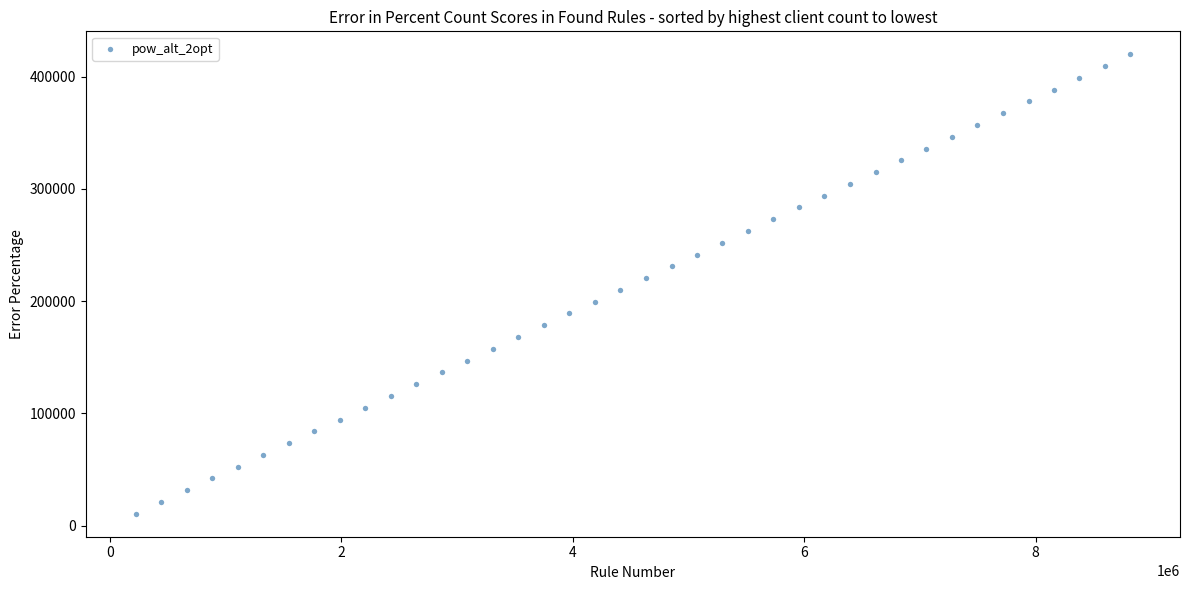

What is the range of X values (max minus min)?

8595405